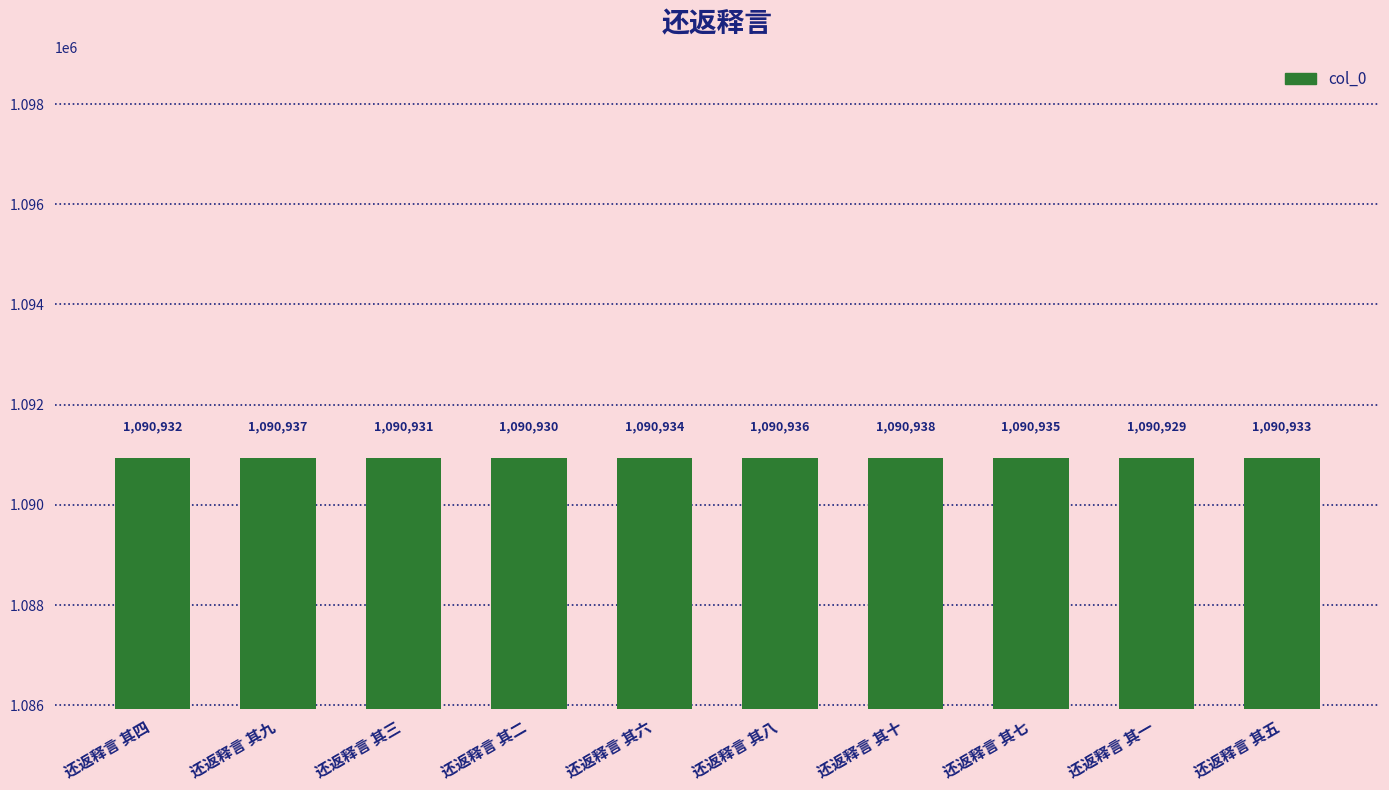

List the labels in order of value, smallest first.

还返释言 其一, 还返释言 其二, 还返释言 其三, 还返释言 其四, 还返释言 其五, 还返释言 其六, 还返释言 其七, 还返释言 其八, 还返释言 其九, 还返释言 其十